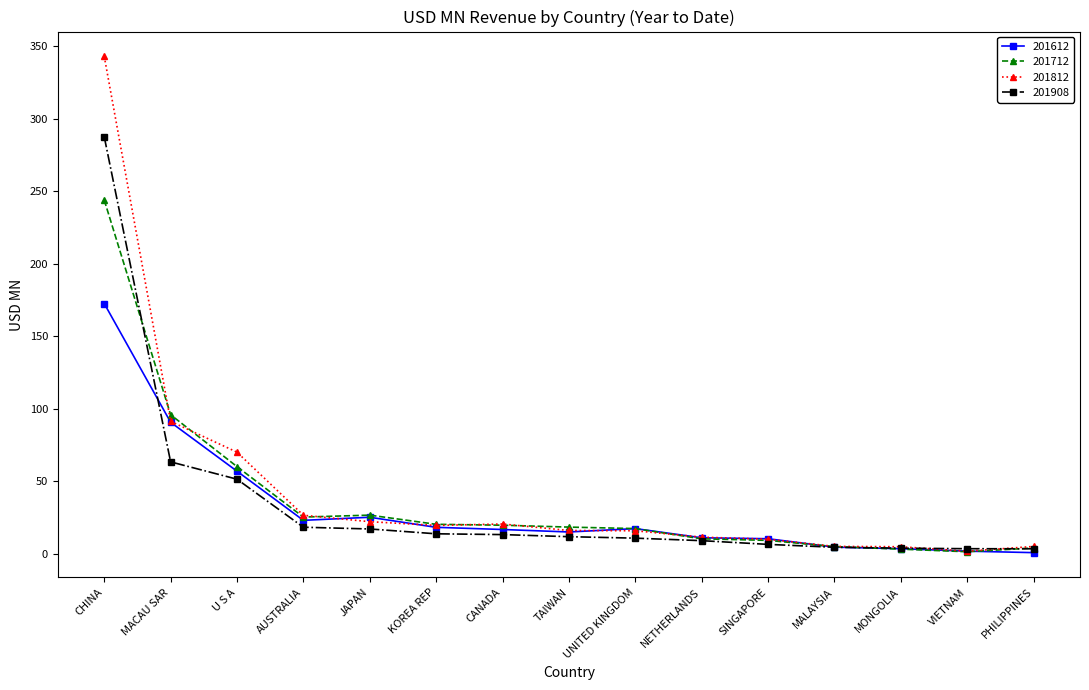

Which series has the widest spread of values?

201812